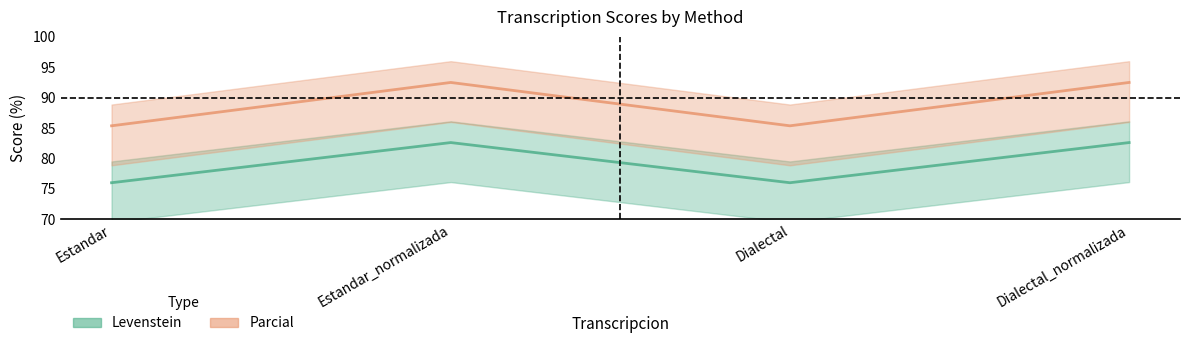

Is this an area chart (filled region under the line)?

No